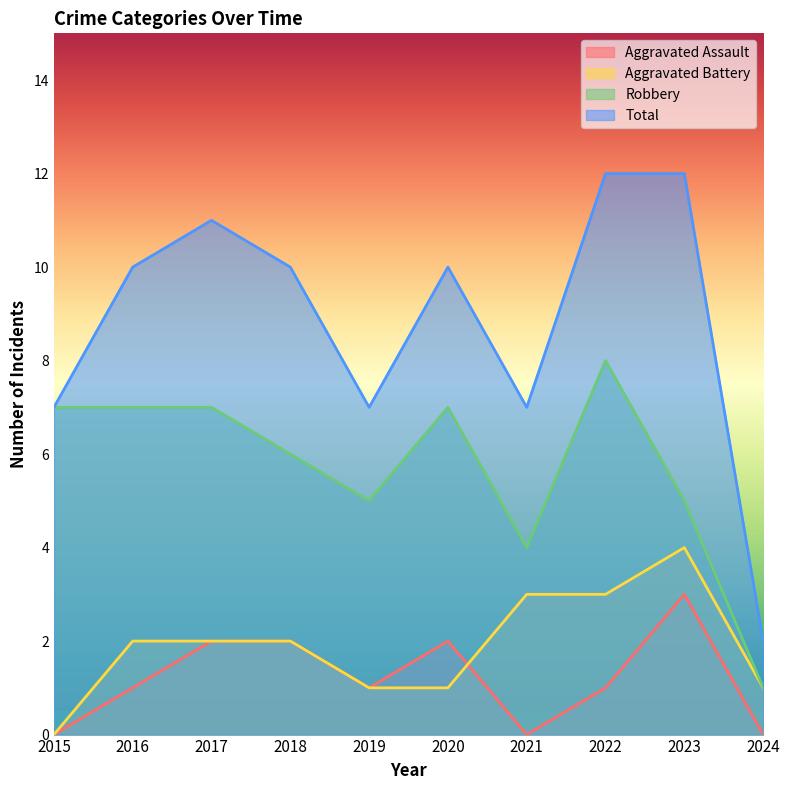

Which series changed the most between 2015 and 2022?

Total